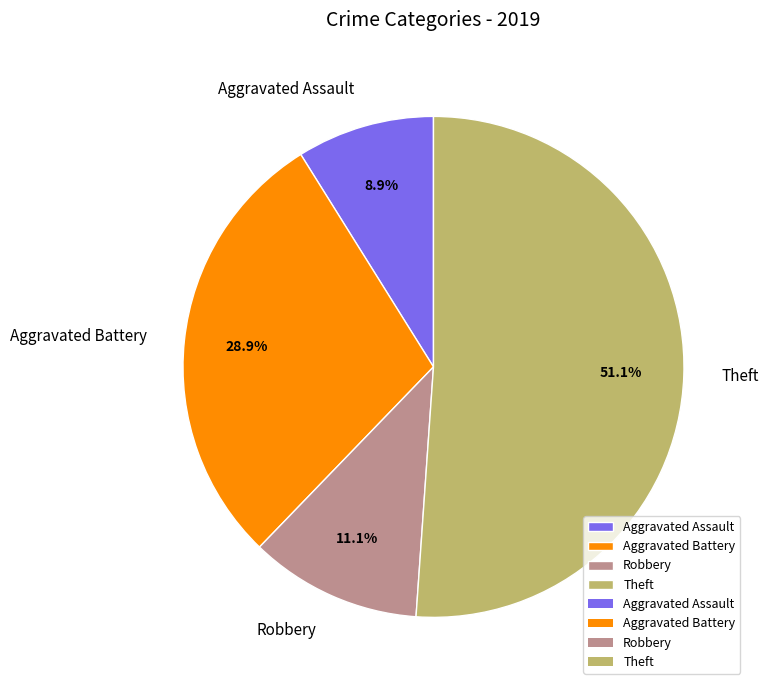

What is the ratio of the value at Aggravated Assault to the value at Theft?

0.2